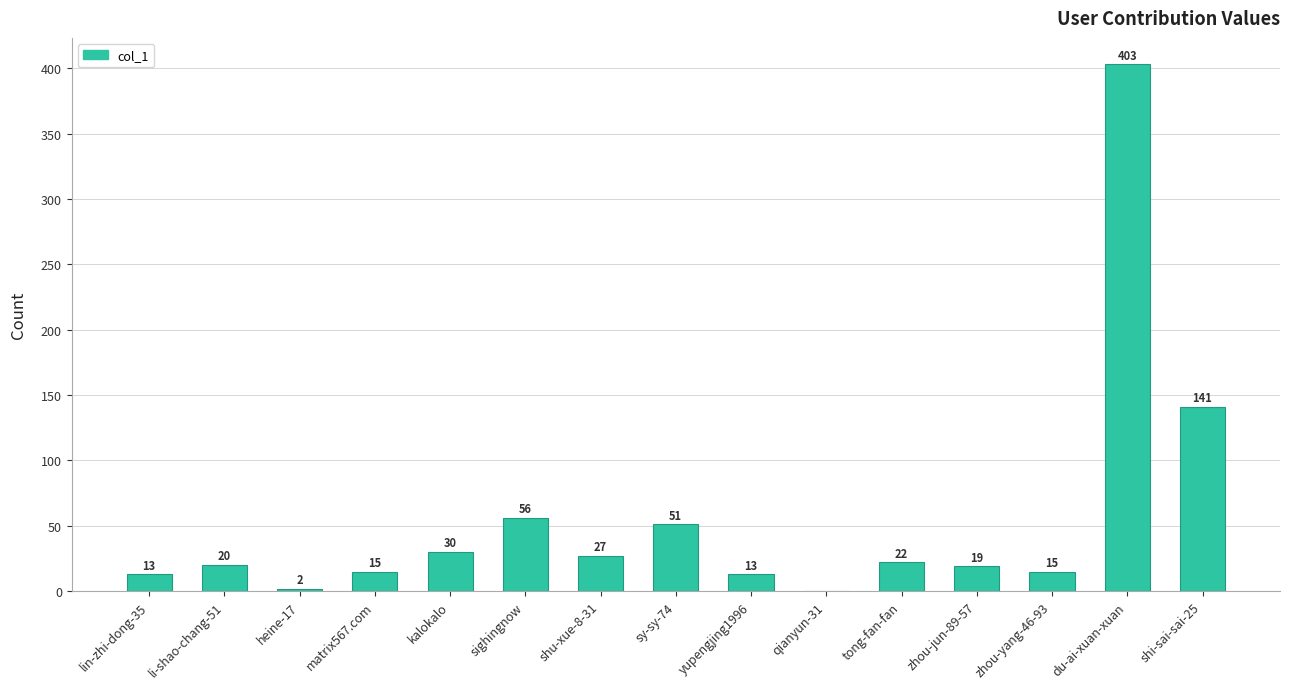

Reading left to right, what are all the values shown in this chart?

13	20	2	15	30	56	27	51	13	0	22	19	15	403	141